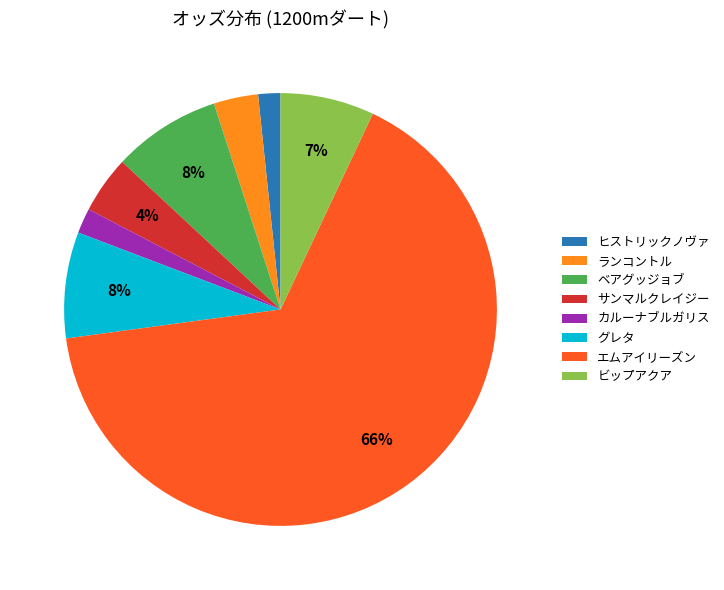

Count the number of slices in the pie.

8